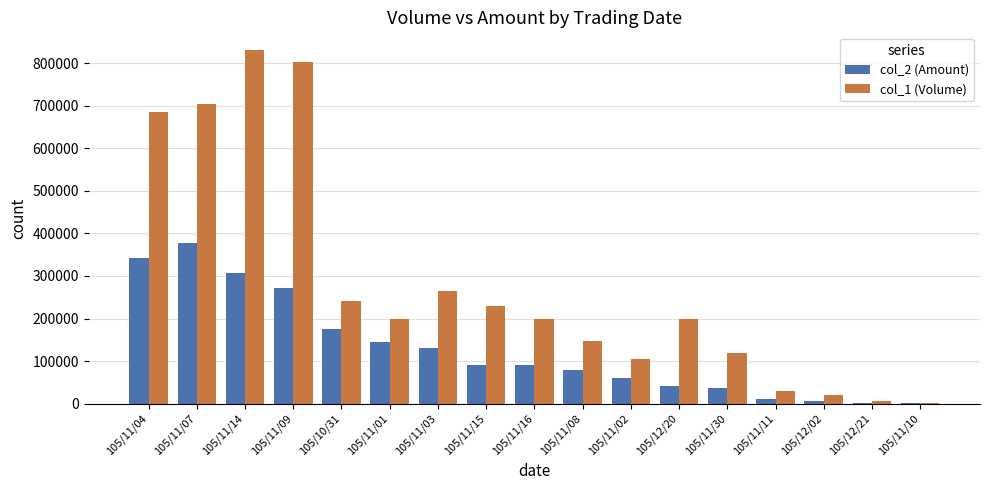

What is the maximum value shown in the chart?

831000